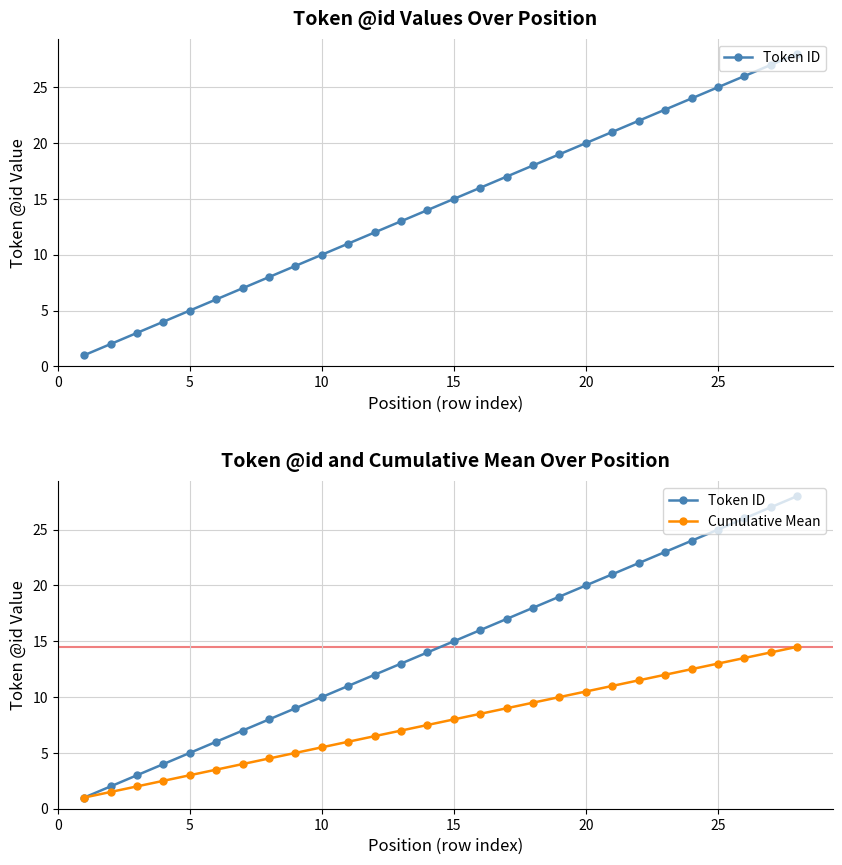

True or false: Token ID has more than 2 interior local peaks.

False